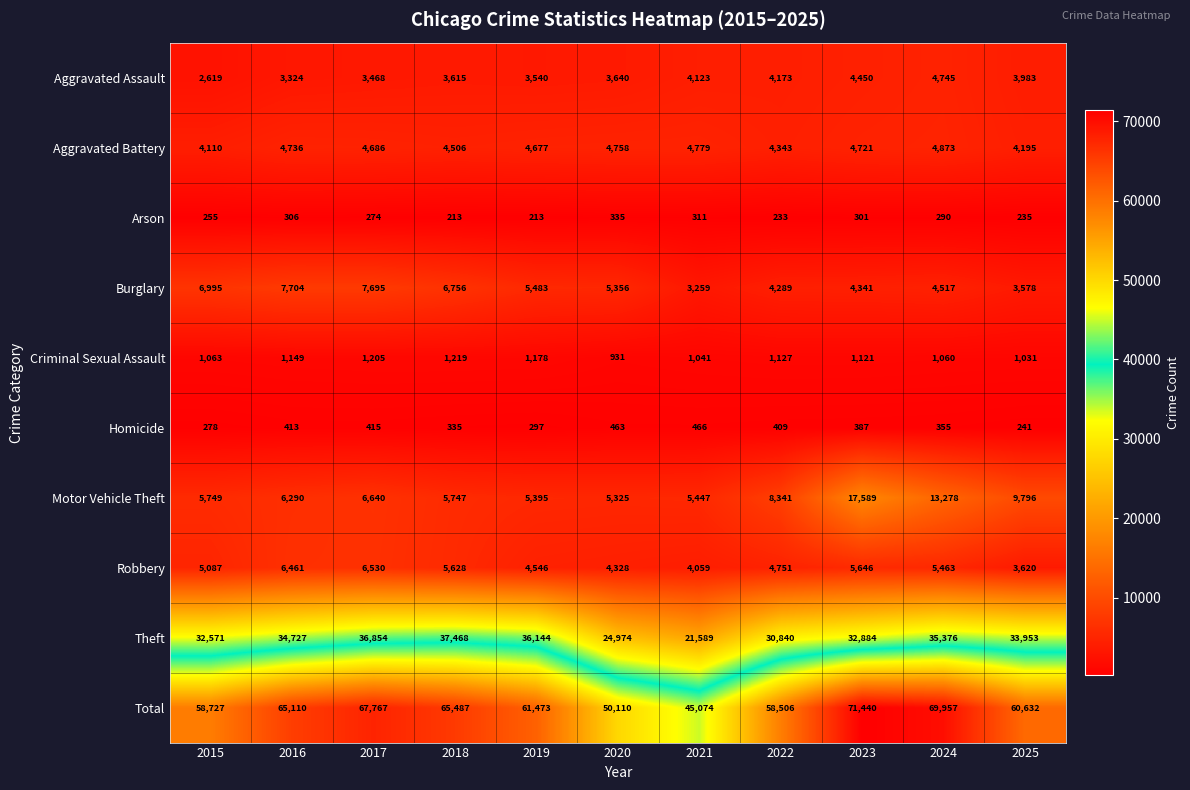

At which category is the sum across all series the highest?

2023